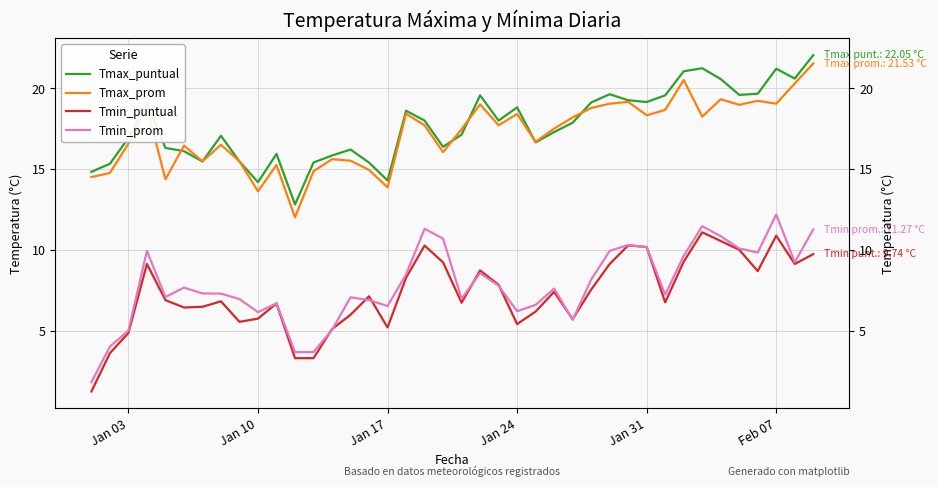

Is this an area chart (filled region under the line)?

No